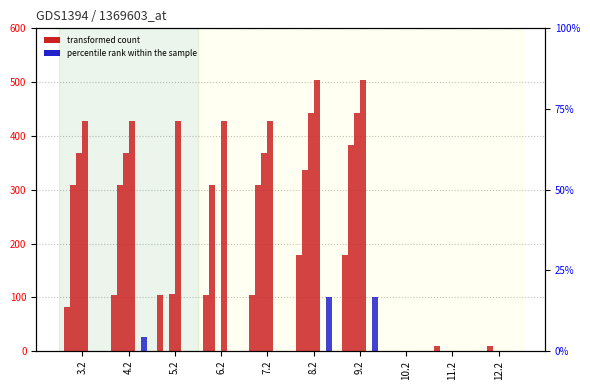

Does the chart contain stacked bars?

No